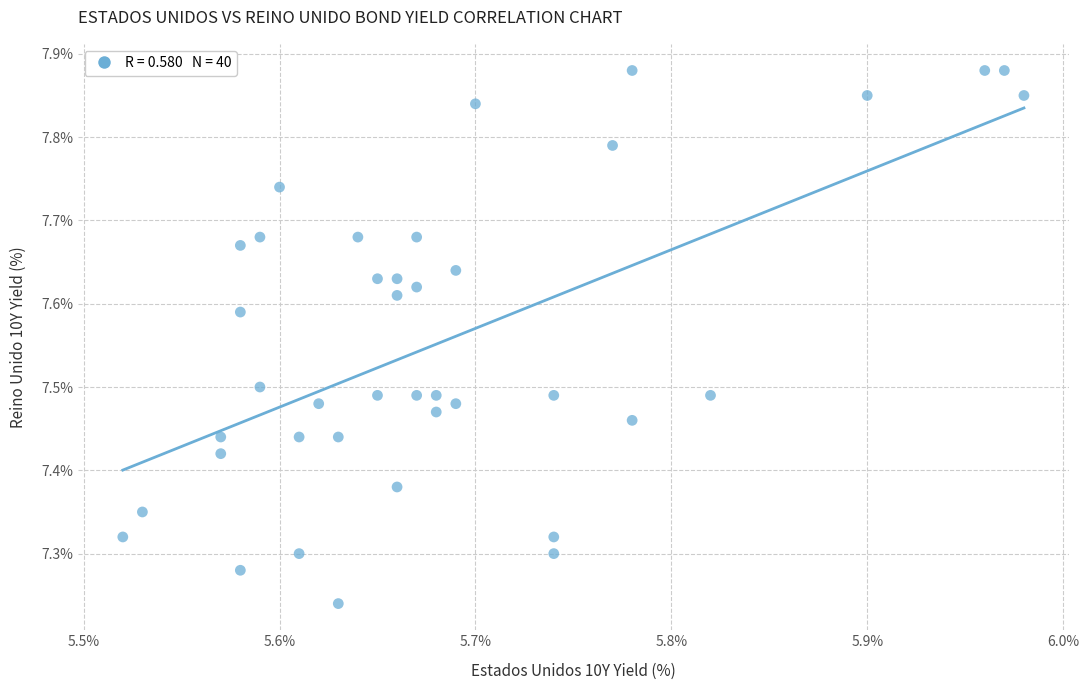

What is the range of Y values (max minus min)?

0.6